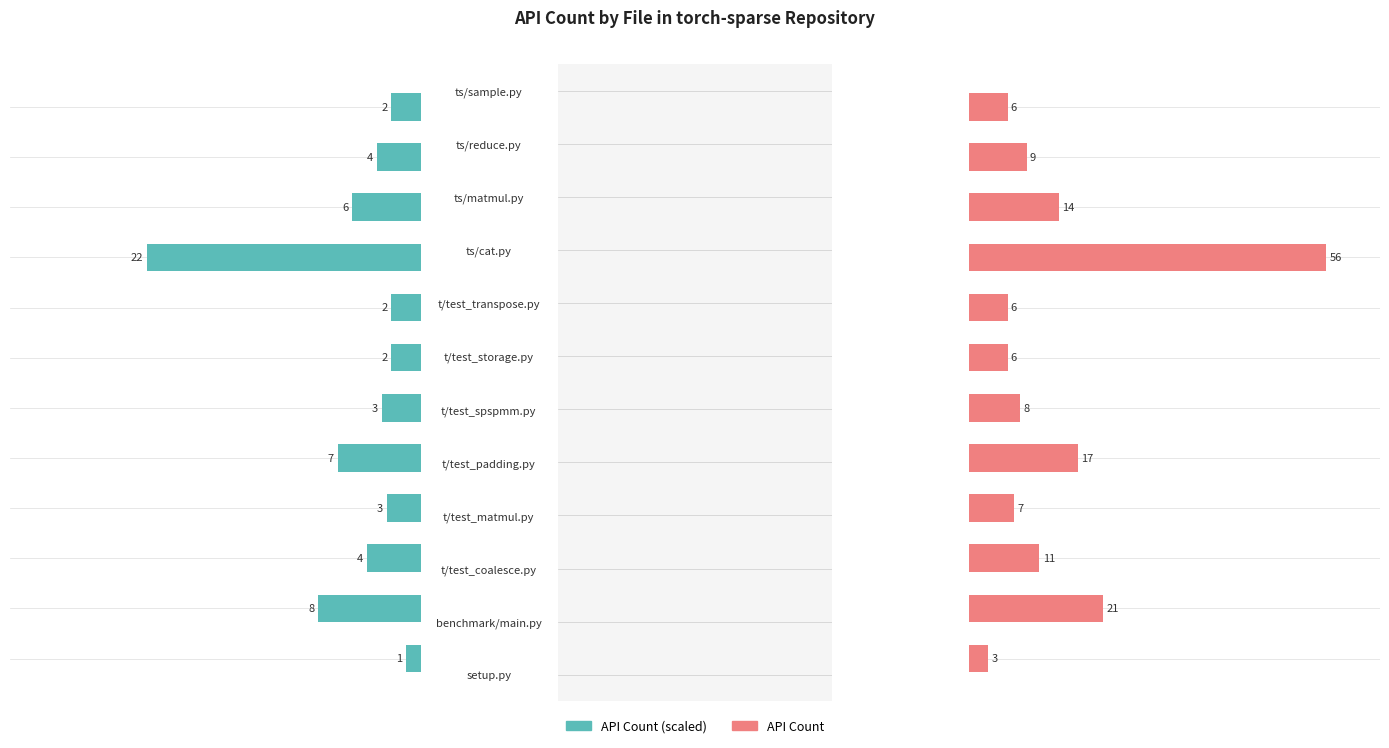

How many bars are there in each group?

2